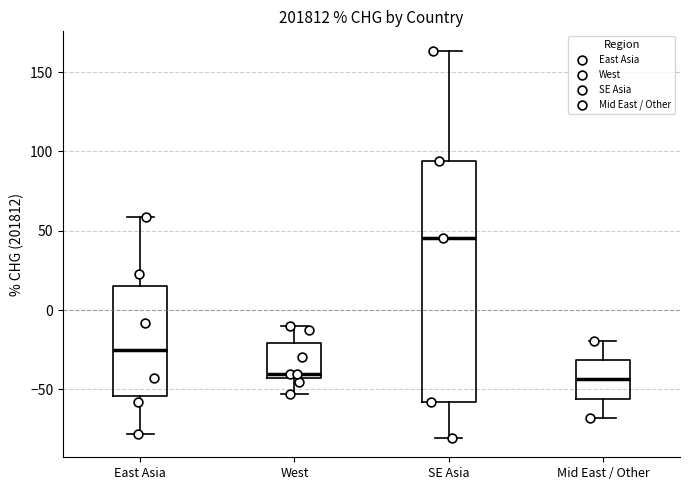

Where does the lower whisker of the box for West end on the y-axis? The values are not printed on the chart, so give them approximately, as read against the axis.

-55